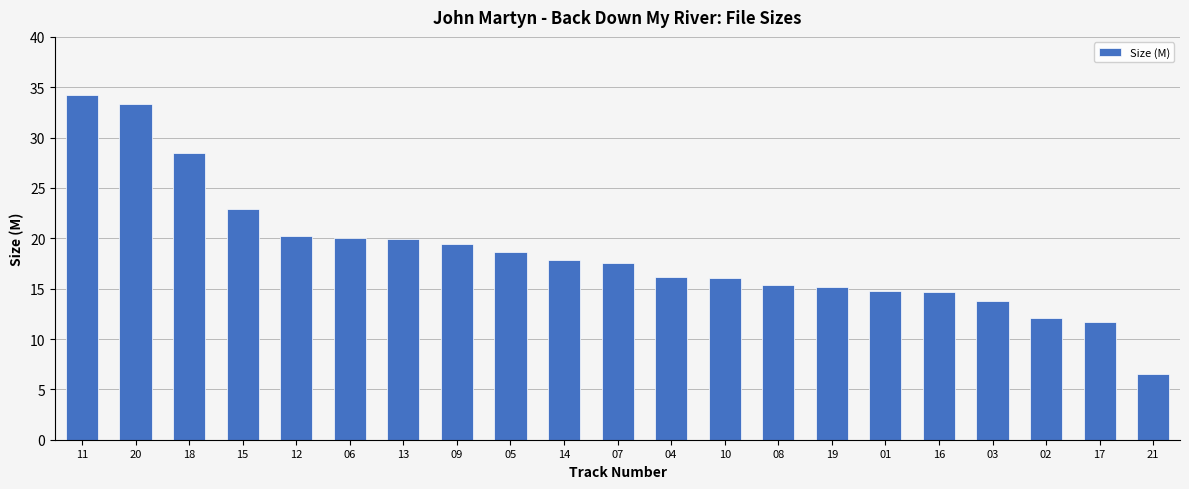

How many values are below 17?

10